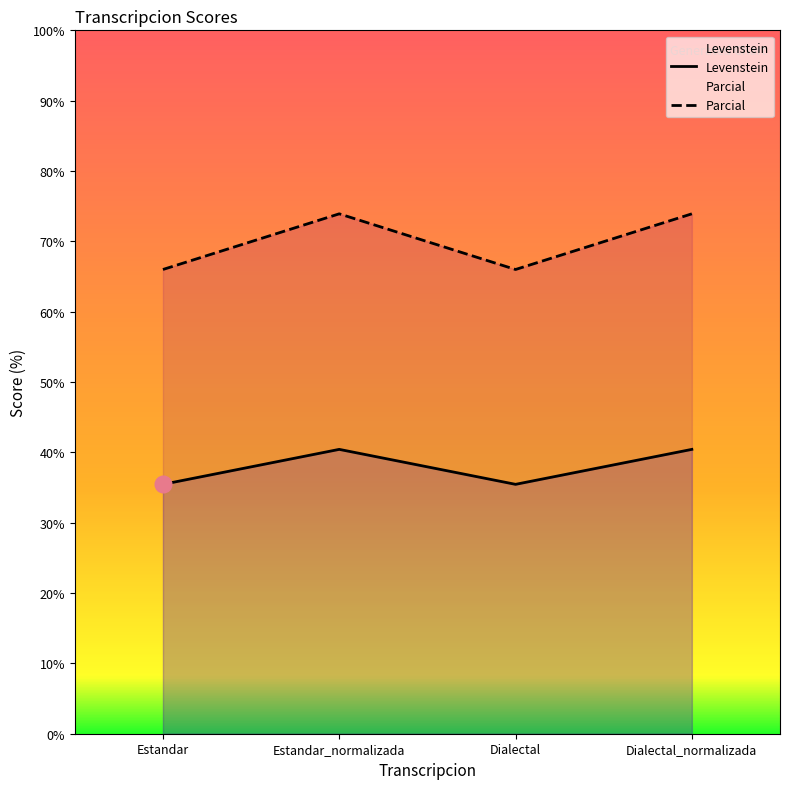

At how many categories does at least one series exceed 50?

4